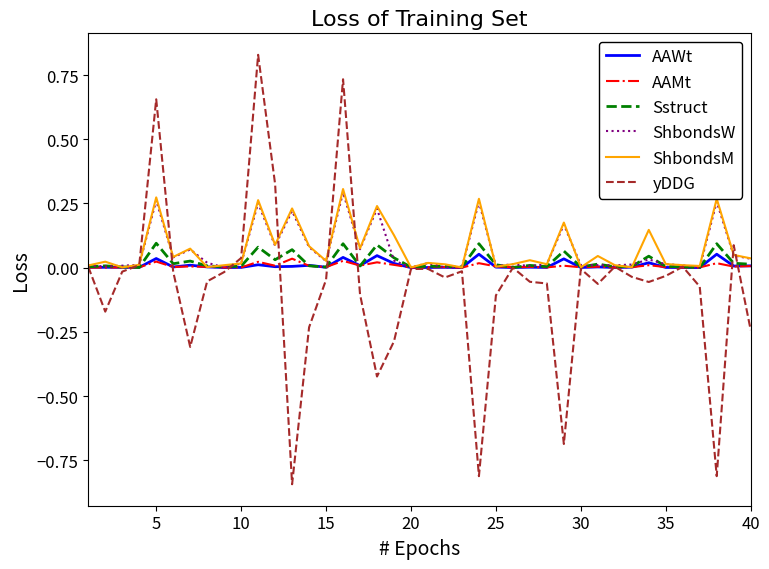

Which series has the largest range (max minus min)?

yDDG